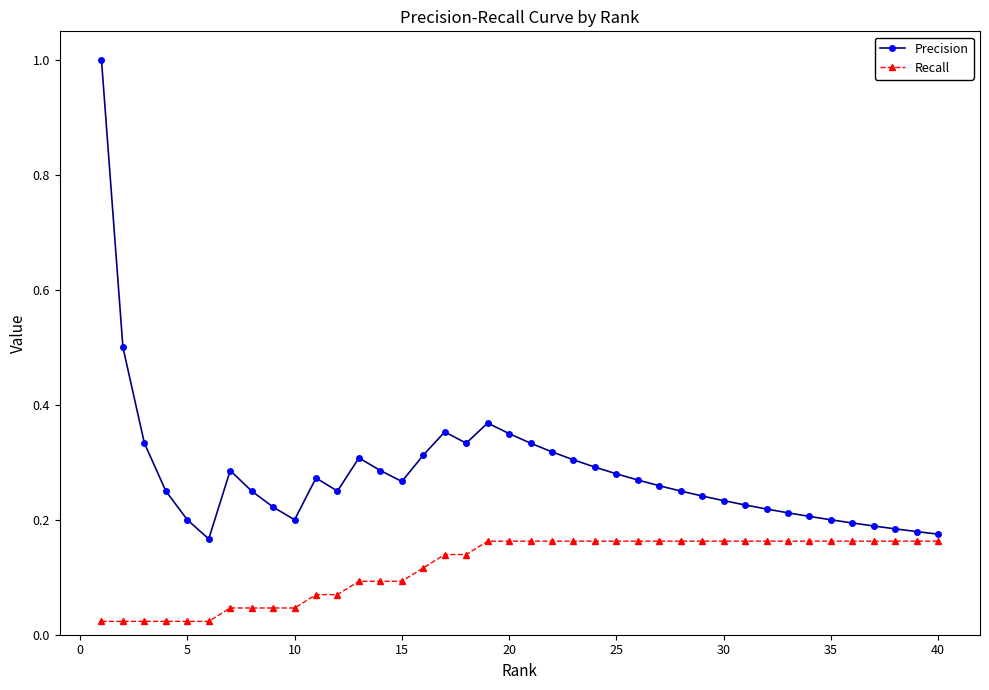

Which series has the largest range (max minus min)?

Precision